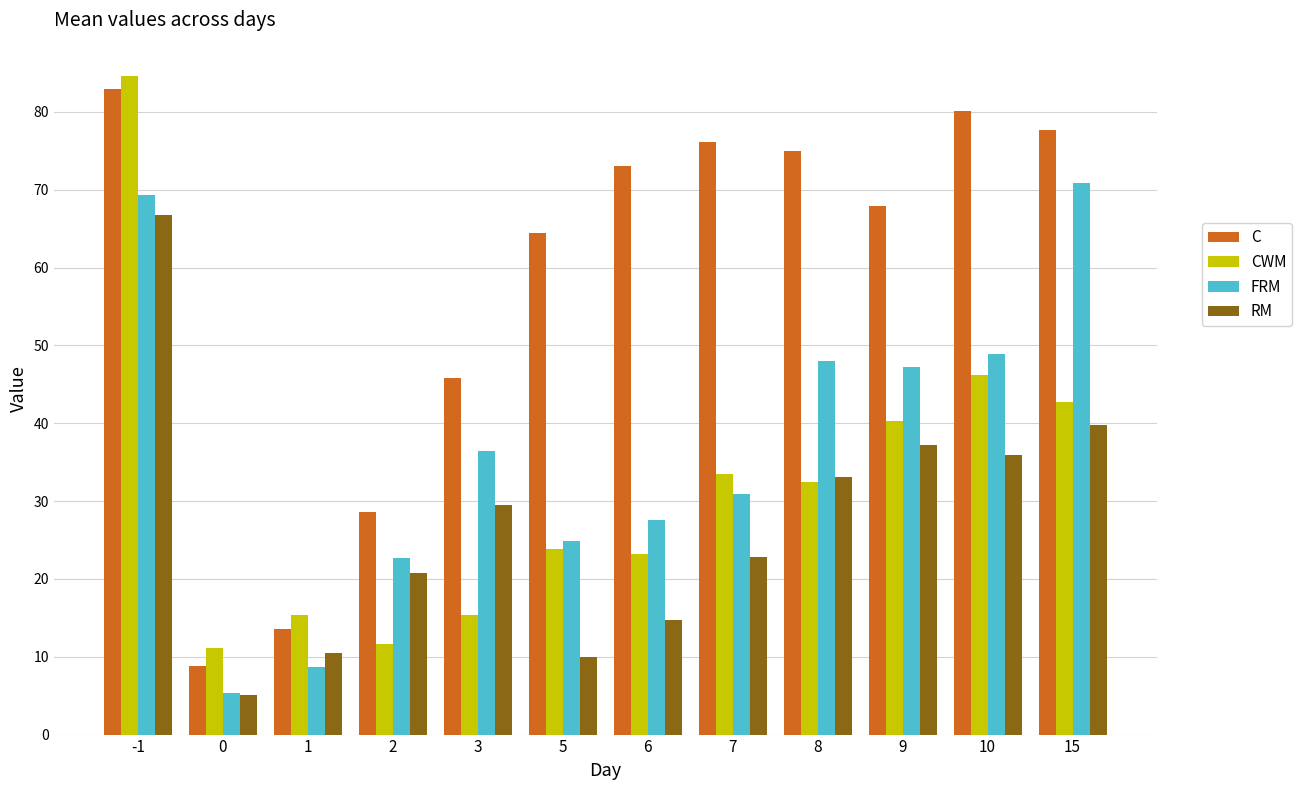

Reading right to left, list all the values displayed in this chart.

C: 15=77.7	10=80.1	9=67.9	8=75.0	7=76.2	6=73.1	5=64.4	3=45.8	2=28.6	1=13.6	0=8.8	-1=83.0
CWM: 15=42.8	10=46.2	9=40.3	8=32.5	7=33.4	6=23.3	5=23.9	3=15.3	2=11.6	1=15.3	0=11.1	-1=84.7
FRM: 15=70.9	10=48.9	9=47.3	8=48.1	7=30.9	6=27.6	5=24.9	3=36.5	2=22.7	1=8.7	0=5.4	-1=69.3
RM: 15=39.8	10=35.9	9=37.3	8=33.1	7=22.8	6=14.7	5=10.0	3=29.4	2=20.8	1=10.5	0=5.0	-1=66.8